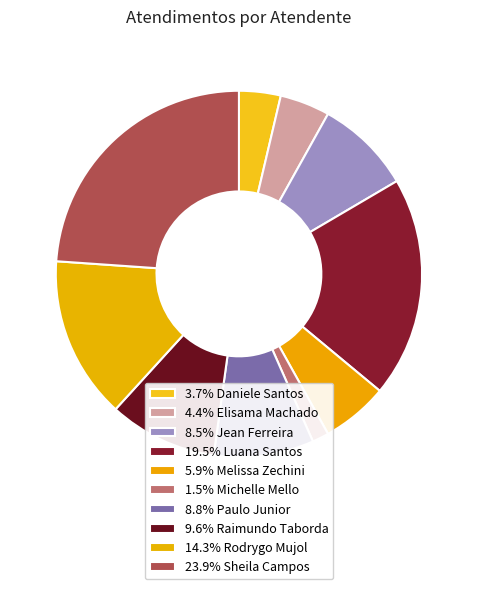

How many segments does this pie chart have?

10